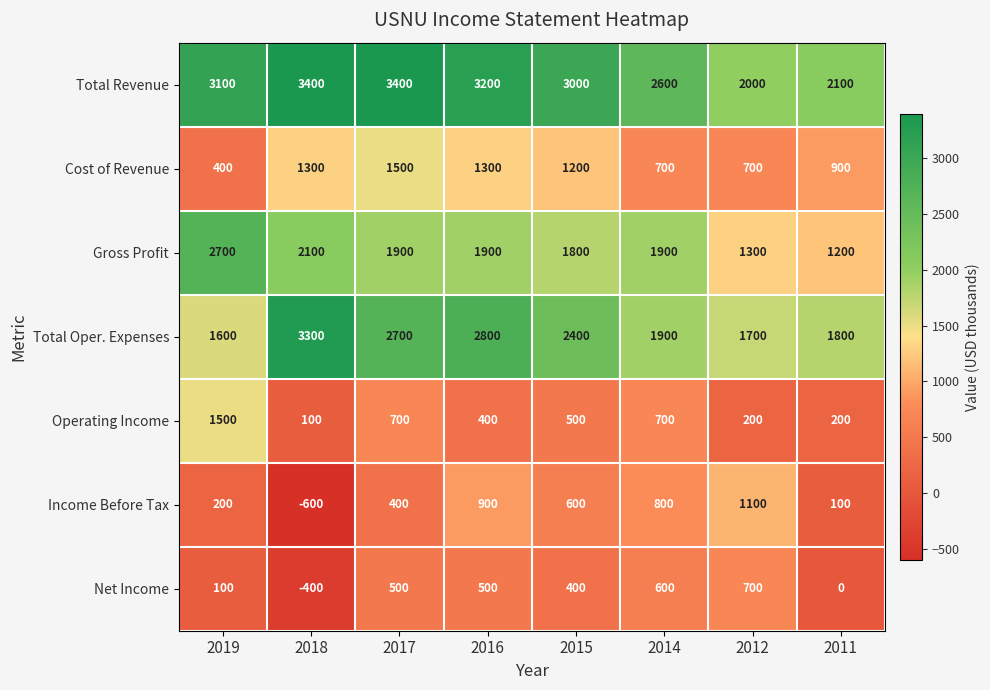

What is the sum of all Cost of Revenue values?

8000